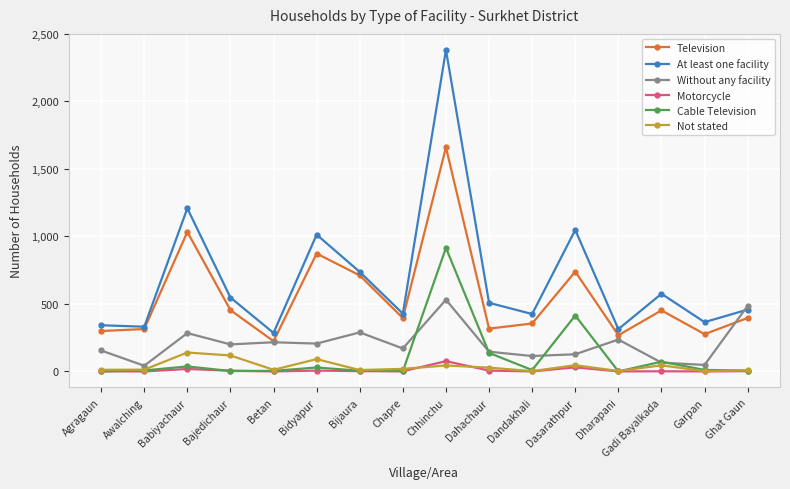

True or false: Television has more than 1 points higher than both neighbors.

True